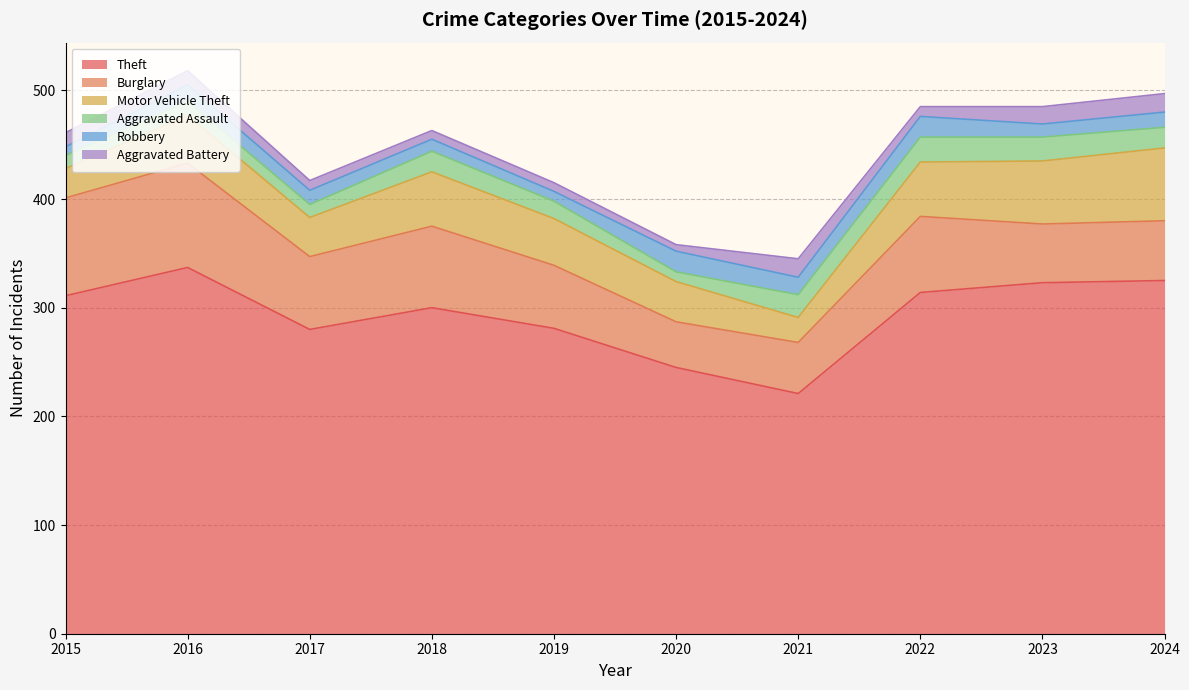

True or false: Burglary and Motor Vehicle Theft intersect in this chart.

True